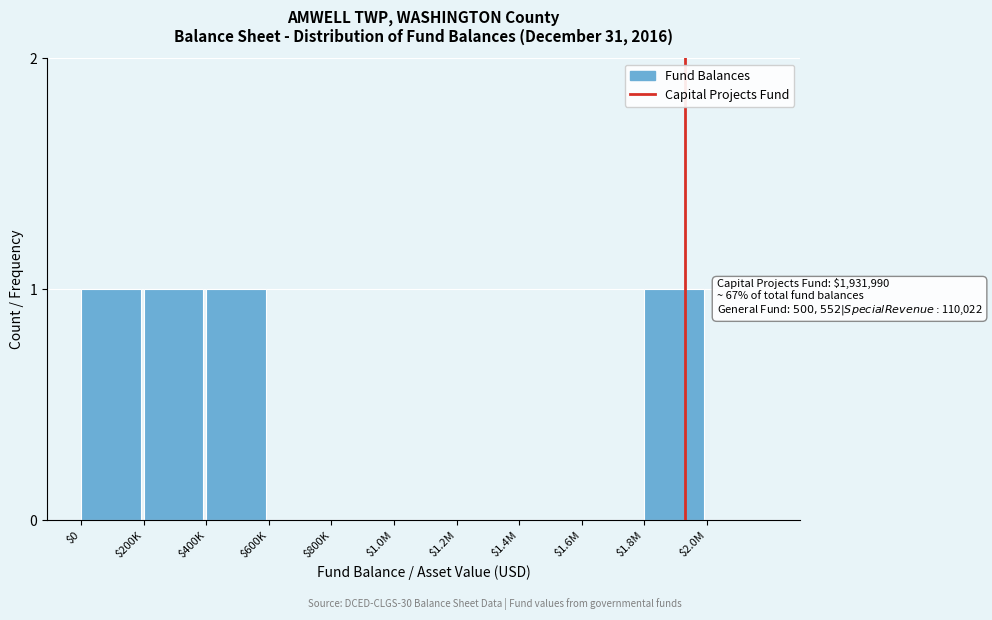

The chart shows a value of 1 at $1.8M. True or false?

True